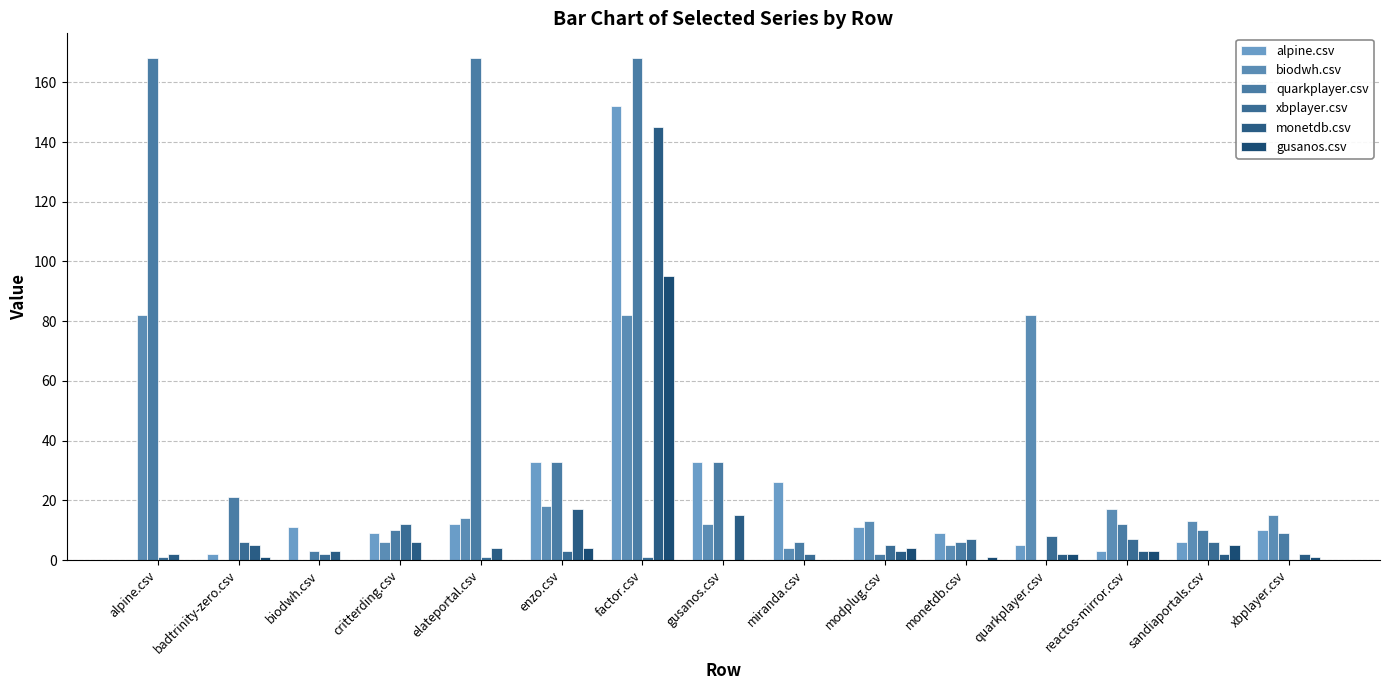

Where is alpine.csv nearest to the value 76?

enzo.csv